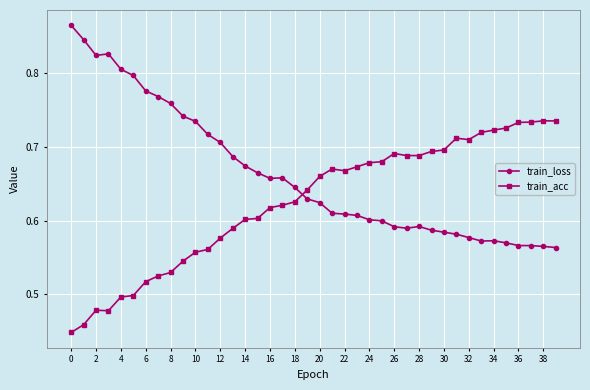

What is the sum of all train_acc values?

25.0